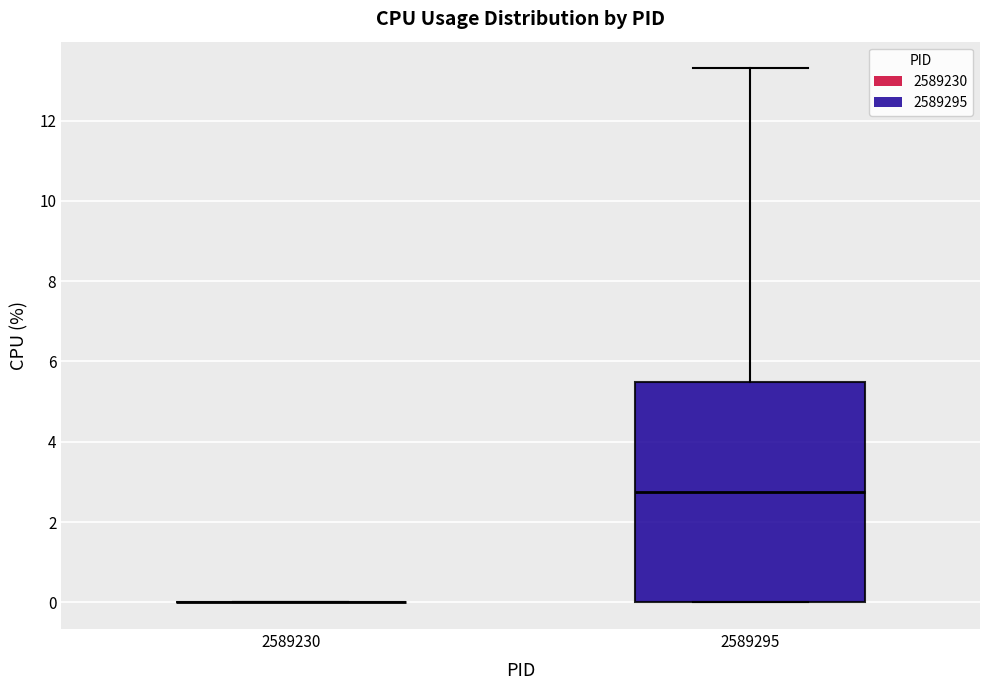

Comparing the boxes themselves (not the whiskers), which one is the tallest?

2589295